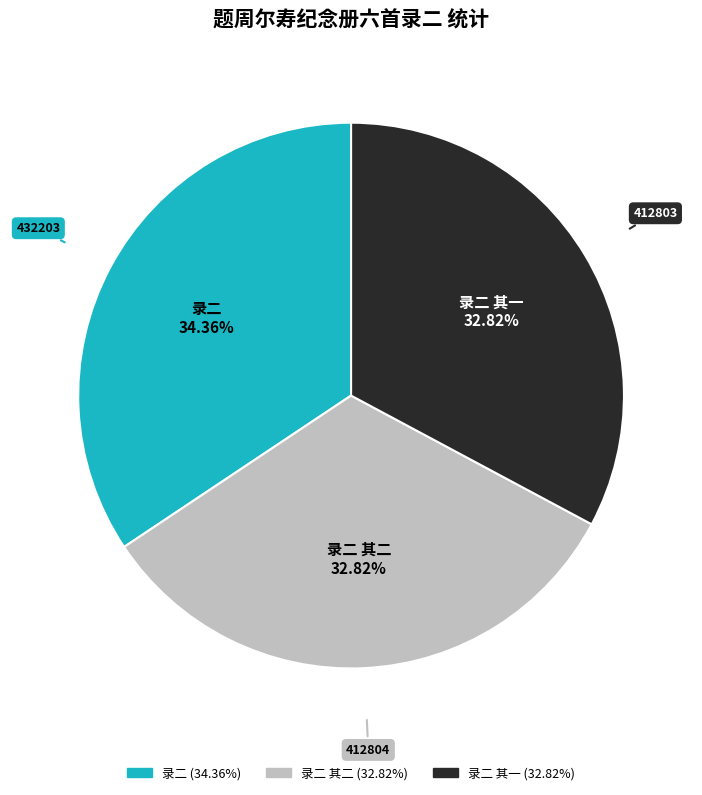

Does any single category account for the majority?

No